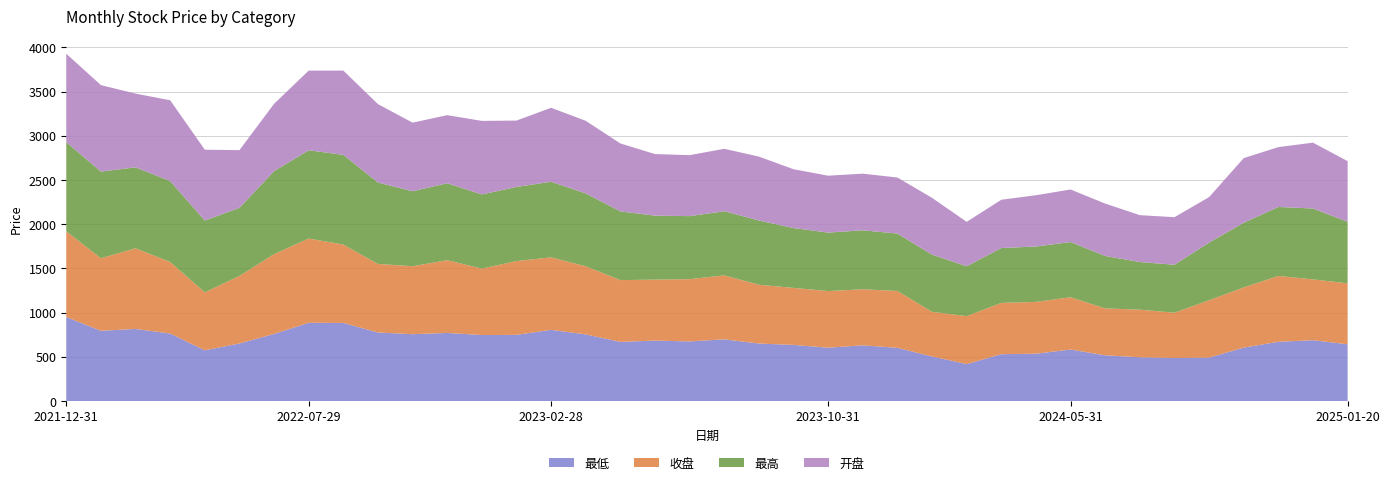

Reading left to right, transcribe all the data shown in this chart.

开盘: 1000.0	978.2	834.0	913.8	801.1	652.7	761.5	901.3	953.0	886.9	776.0	770.1	831.9	750.5	836.6	821.3	768.5	696.7	689.7	706.2	722.5	664.9	643.8	640.4	634.2	642.2	502.1	546.2	580.0	594.3	592.5	530.0	538.1	514.3	731.3	677.3	744.9	685.7
收盘: 969.5	820.6	912.1	809.2	655.7	763.8	902.5	953.7	886.2	775.4	769.1	822.9	751.3	834.8	820.0	770.2	698.8	690.0	704.1	723.3	665.0	645.0	640.5	634.2	643.0	505.2	542.0	580.4	585.6	591.3	530.4	538.6	512.1	648.9	680.8	744.8	688.0	689.3
最高: 1008.9	979.9	915.5	915.3	812.1	770.5	938.5	997.5	1015.1	920.8	847.7	870.4	839.0	838.3	854.9	824.0	777.1	723.1	712.8	725.5	727.0	677.0	661.2	667.1	649.0	646.8	564.5	620.3	626.5	624.4	593.0	538.7	542.1	652.0	731.3	780.0	801.4	696.4
最低: 949.7	794.5	815.4	763.4	573.5	650.7	758.9	884.8	883.2	775.1	755.8	770.1	746.2	748.3	805.1	753.6	668.9	683.4	674.3	697.9	650.1	634.6	603.2	630.0	601.8	503.6	418.0	529.8	535.4	582.5	517.1	494.9	487.0	491.2	604.1	669.9	687.9	641.8